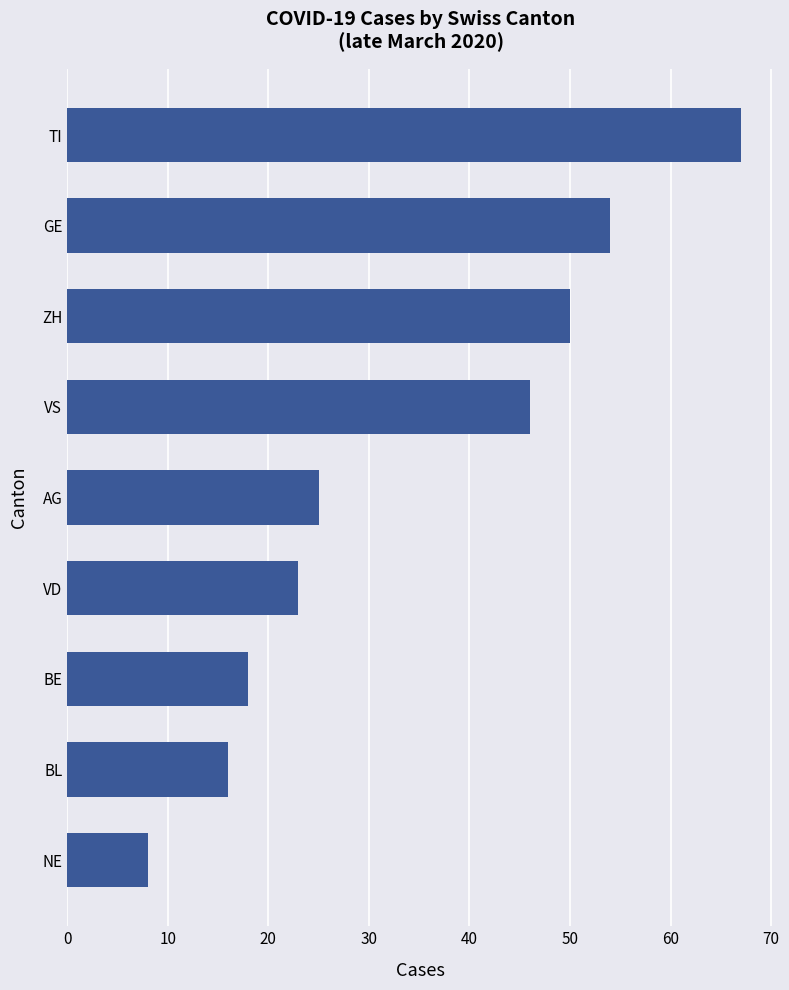

True or false: the data shows 73 at VS.

False